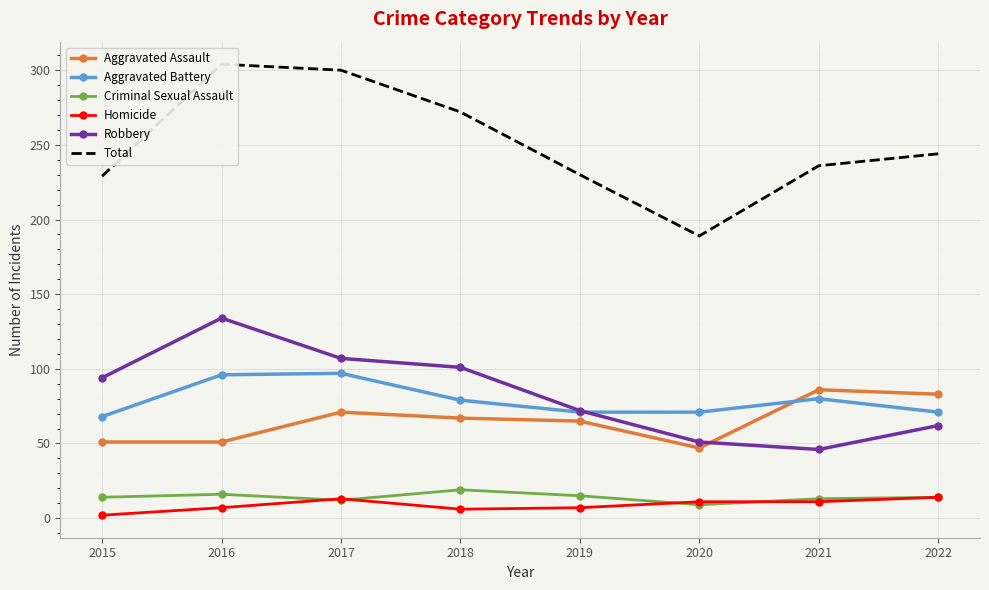

Where is Criminal Sexual Assault nearest to the value 14?

2015